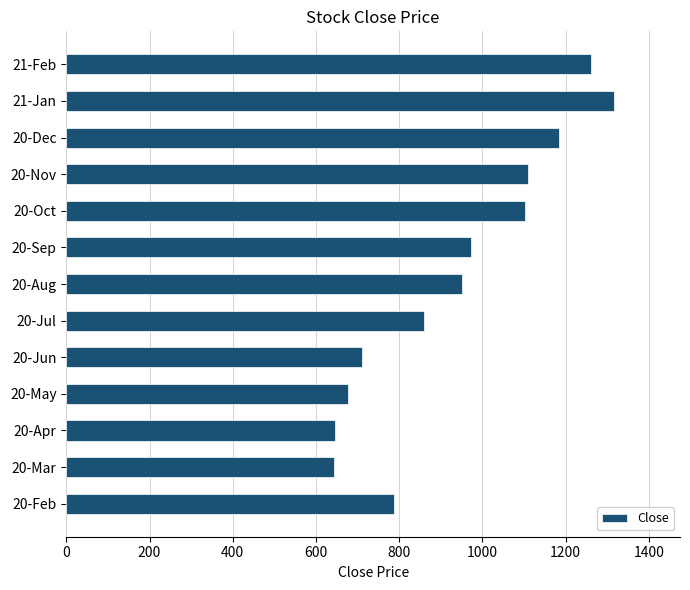

What is the difference between the maximum and minimum values?

674.4